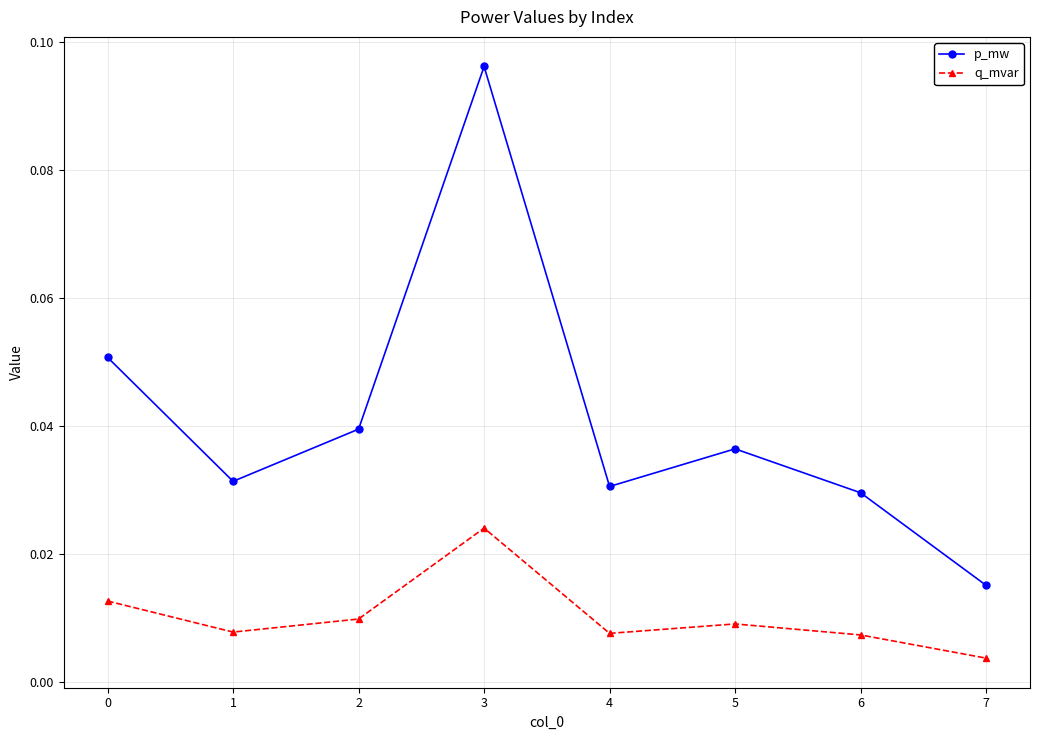

How many p_mw values are between 0 and 1?

8